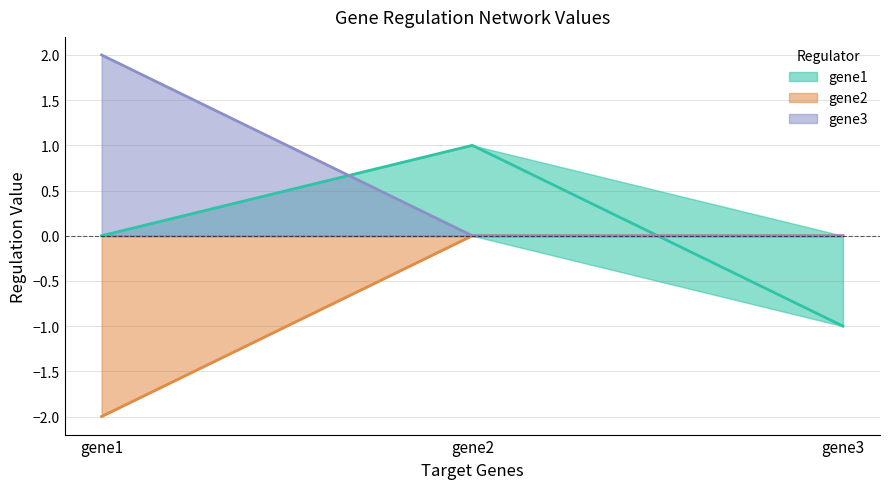

True or false: gene2 has a value of -1 at gene3.

False